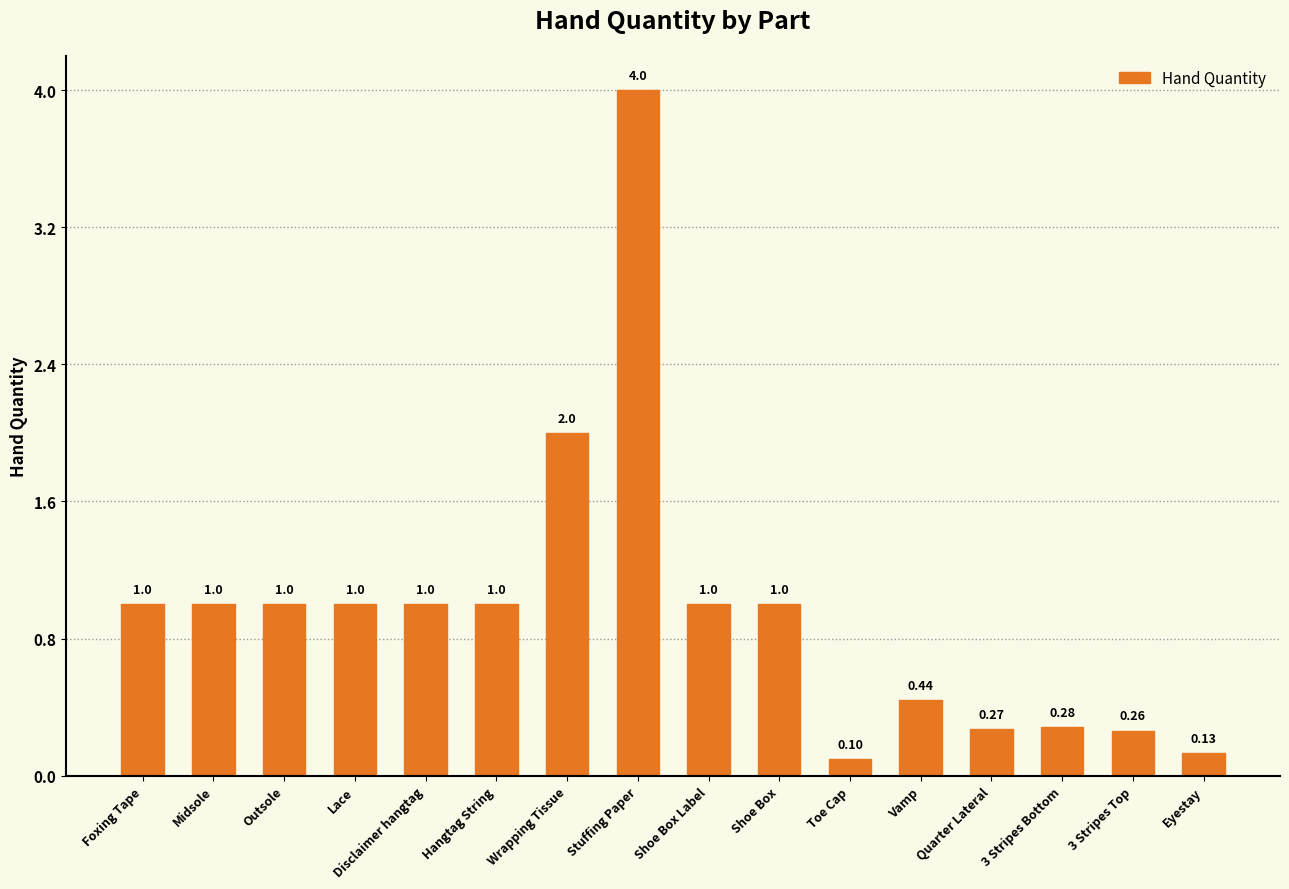

What is the value of the 7th bar from the left?

2.0